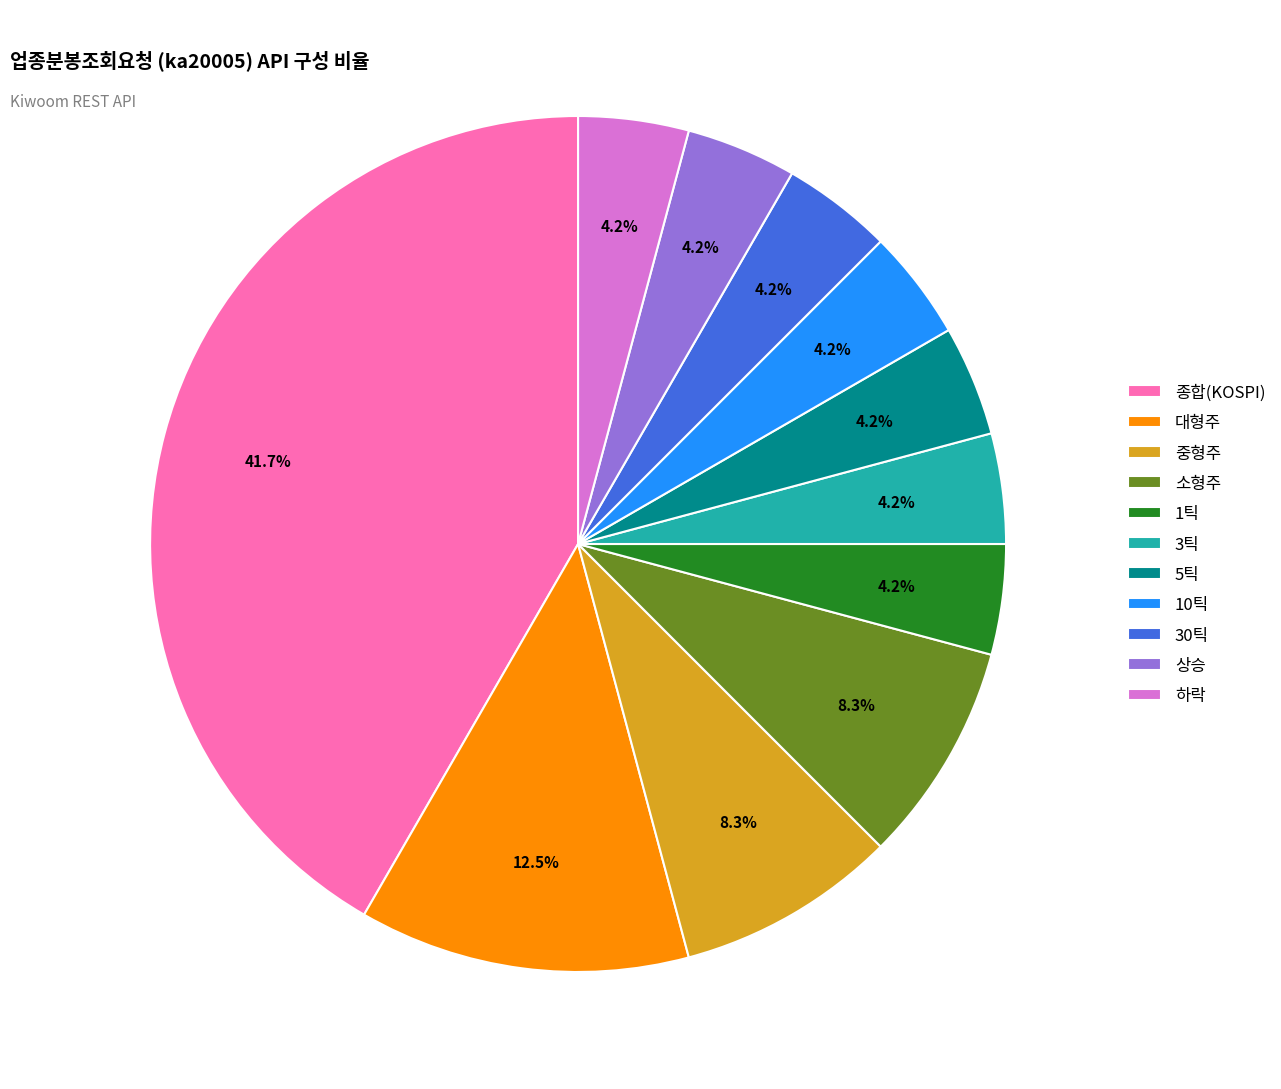

Is there a majority slice in this chart?

No